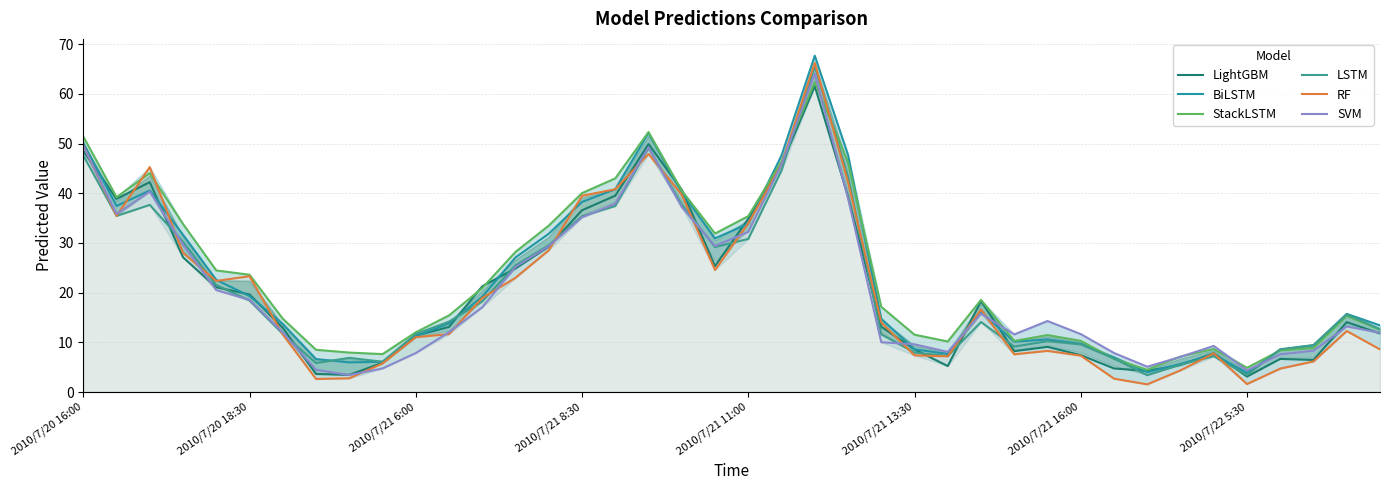

What is the total value across all series at 2010/7/22 5:30?

21.2